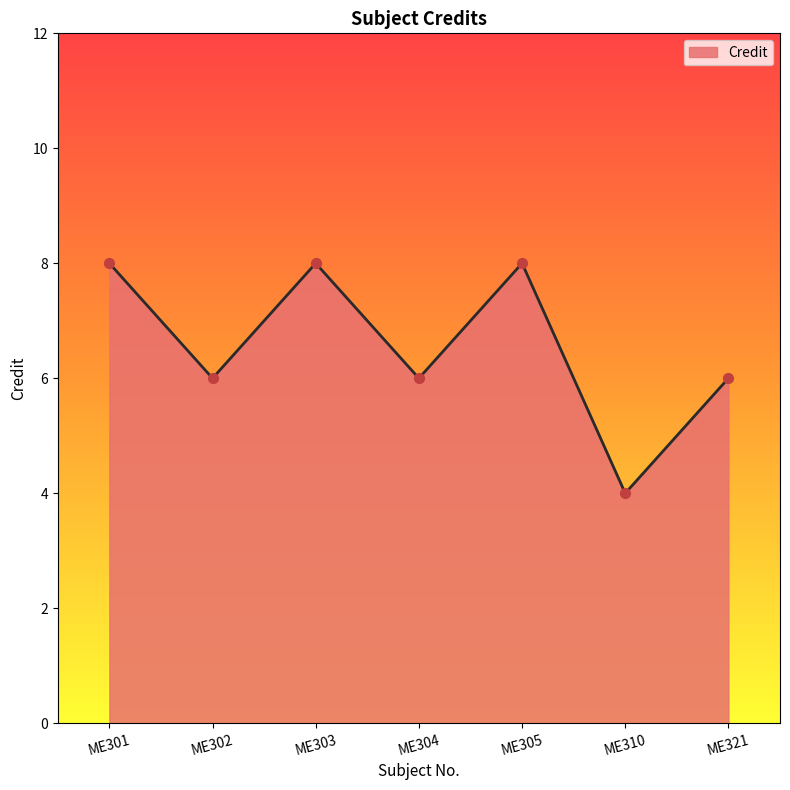

Approximately how many times larger is the value at ME302 compared to ME304?

1.0